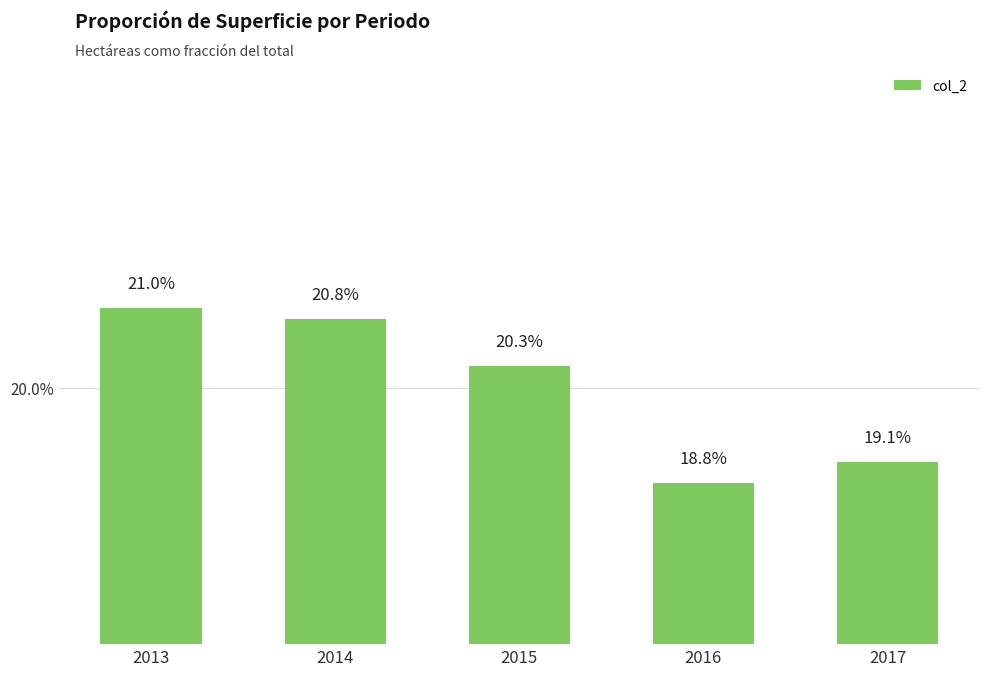

Does the chart contain any negative values?

No